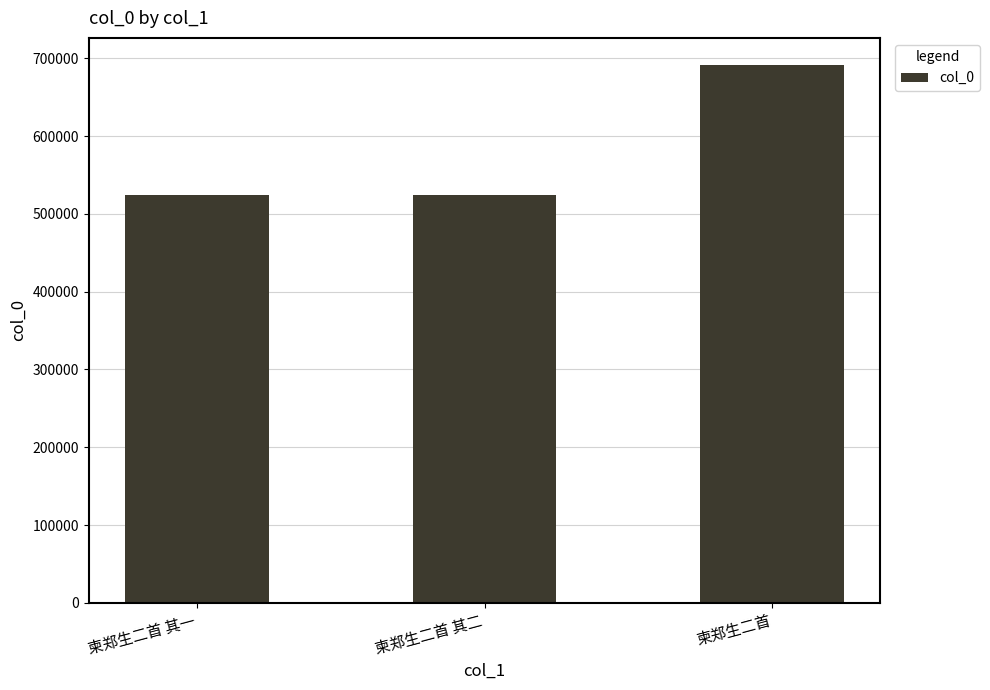

What is the change in value from 柬郑生二首 其一 to 柬郑生二首 其二?

+1